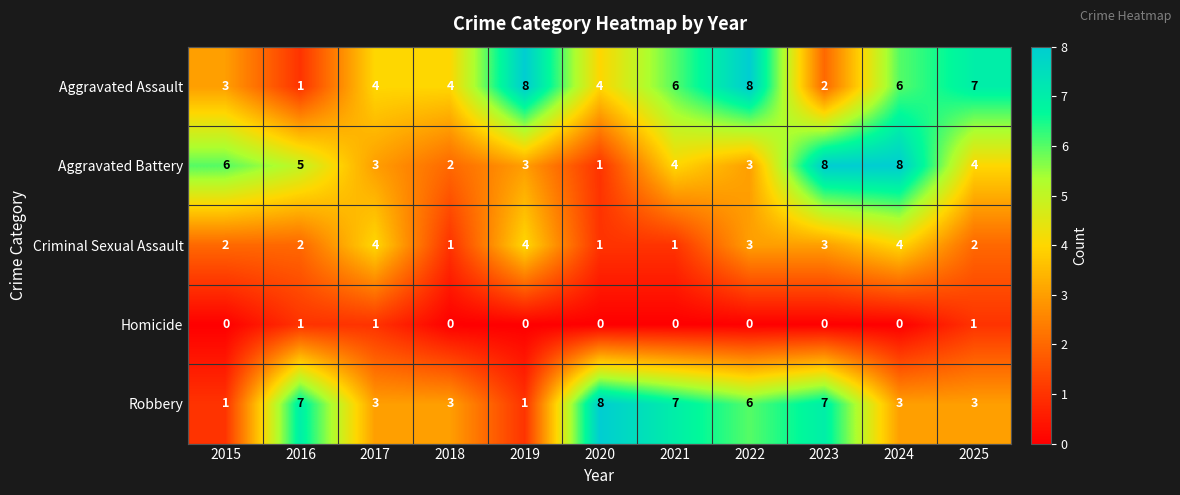

Rank the series at 2025 from lowest to highest value.

Homicide, Criminal Sexual Assault, Robbery, Aggravated Battery, Aggravated Assault